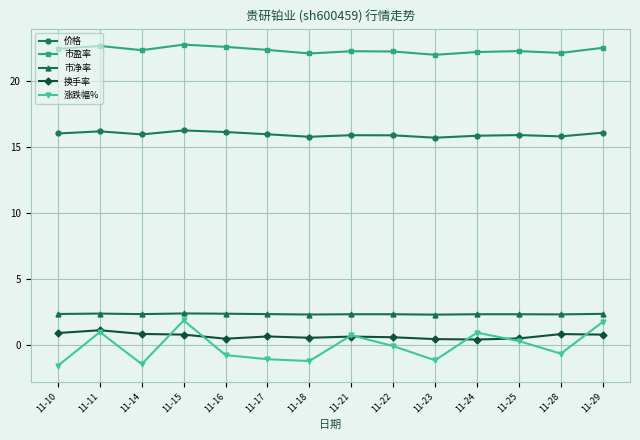

Where is the first local minimum for 市盈率?

11-14